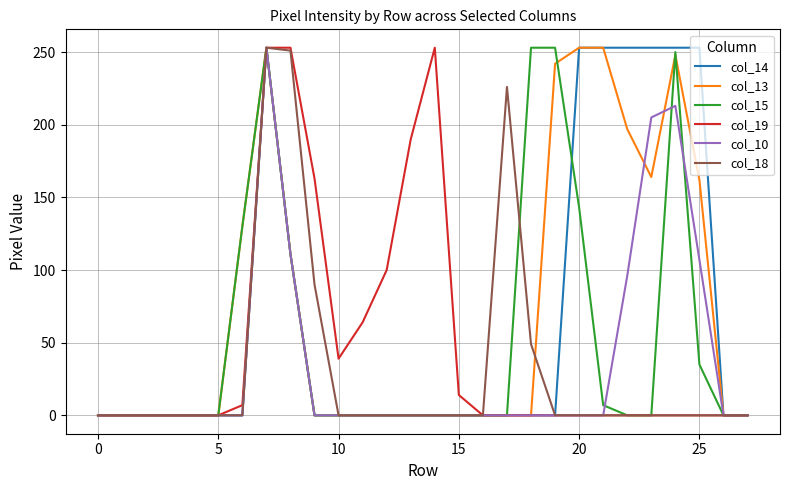

What is the maximum value shown in the chart?

253